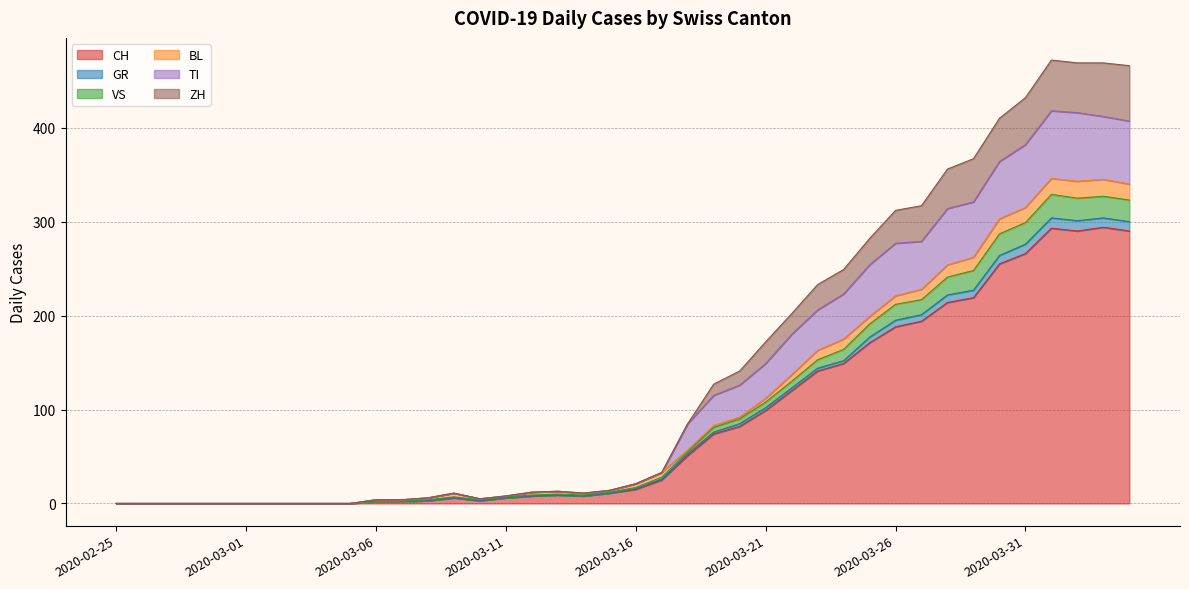

What is the maximum value shown in the chart?

472